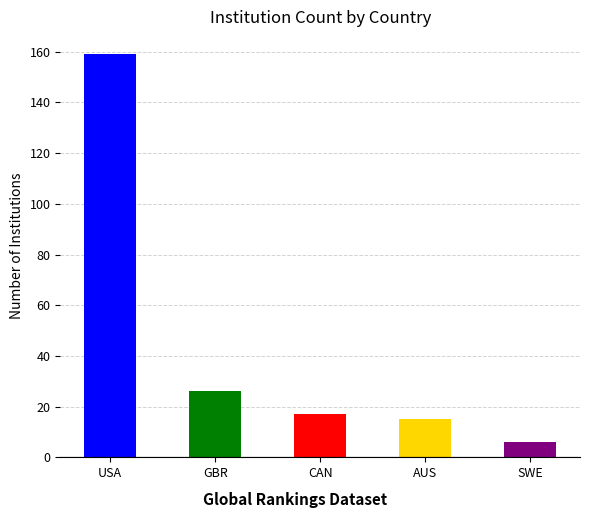

Are the bars grouped side by side (vs. stacked)?

No